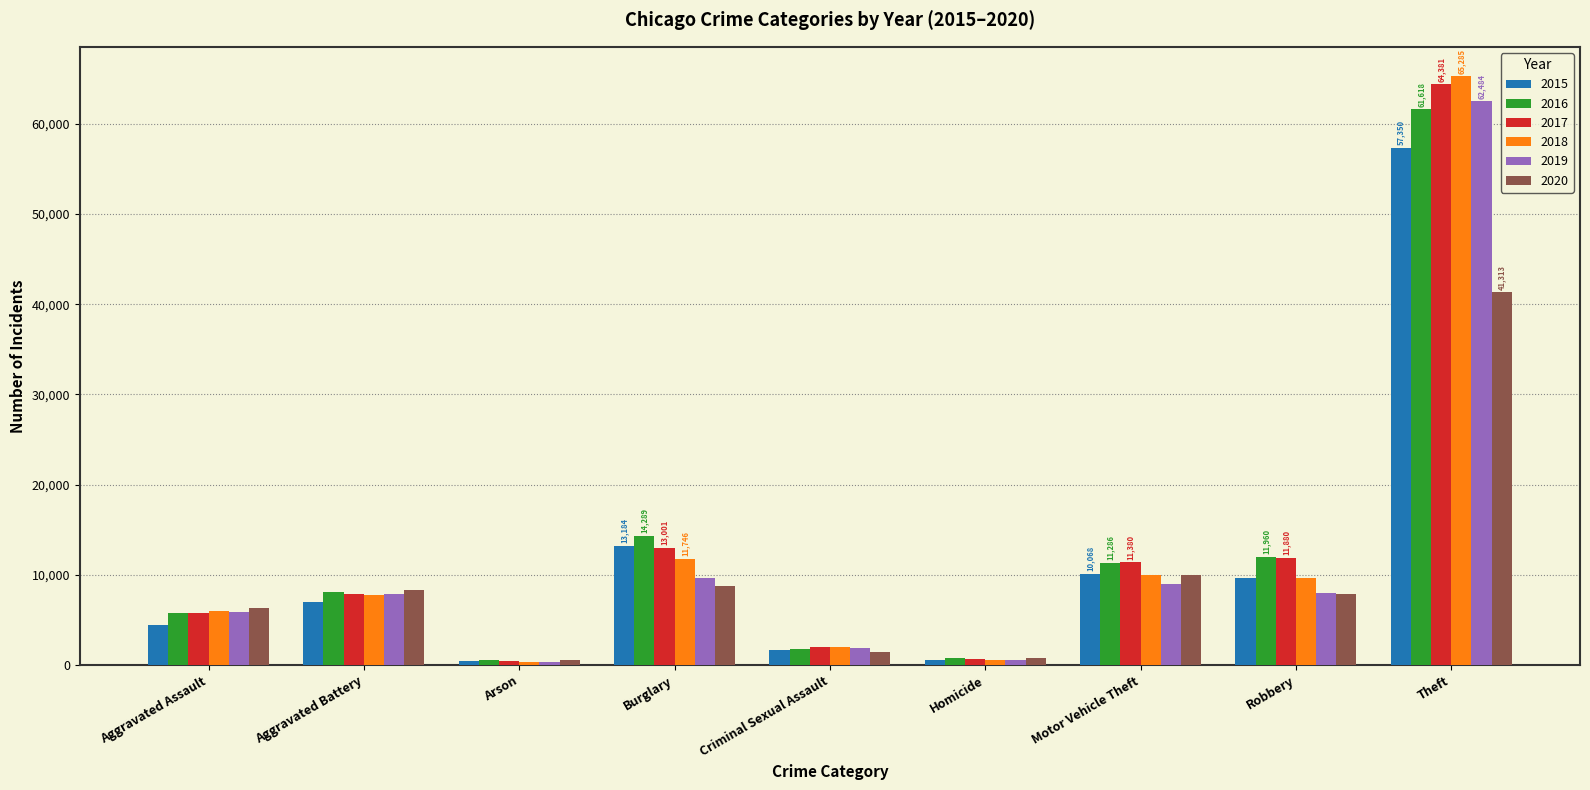

Which series has the largest range (max minus min)?

2018